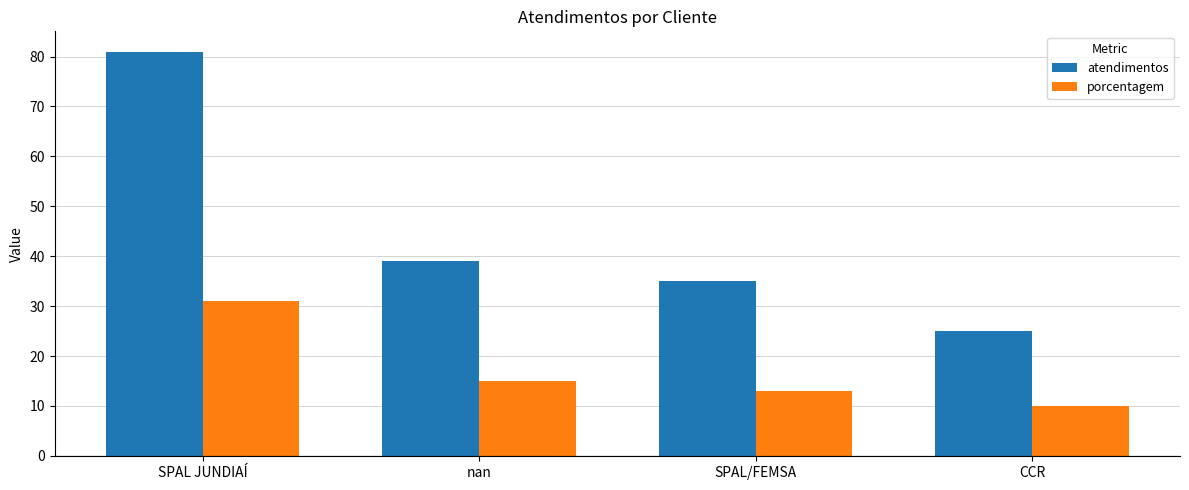

Are the bars grouped side by side (vs. stacked)?

Yes